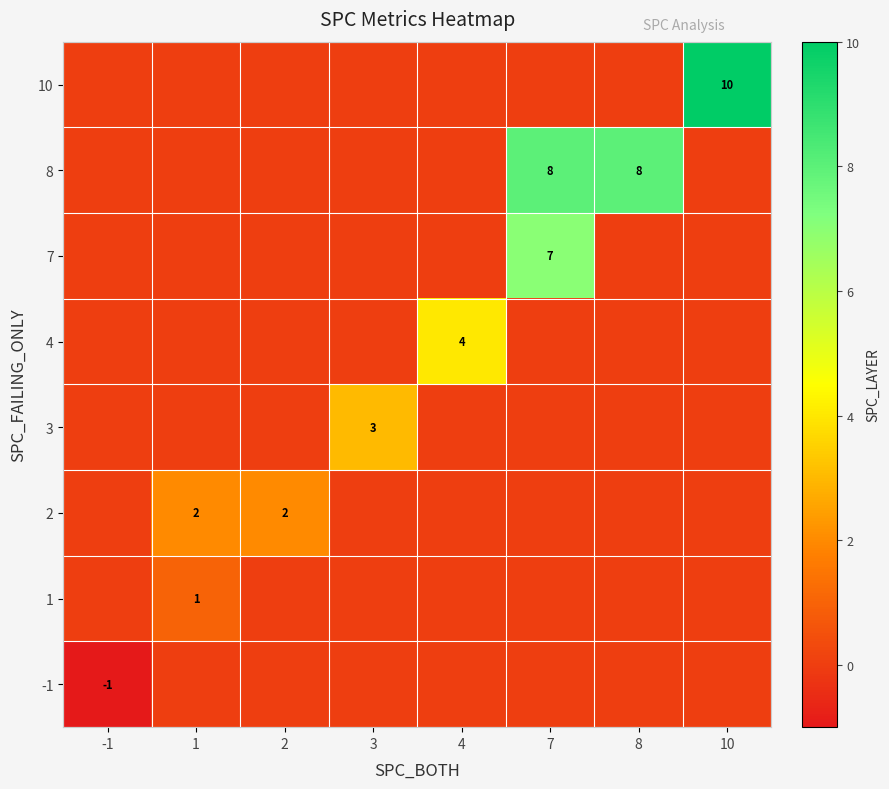

True or false: 2 has a value of 3 at 2.

False